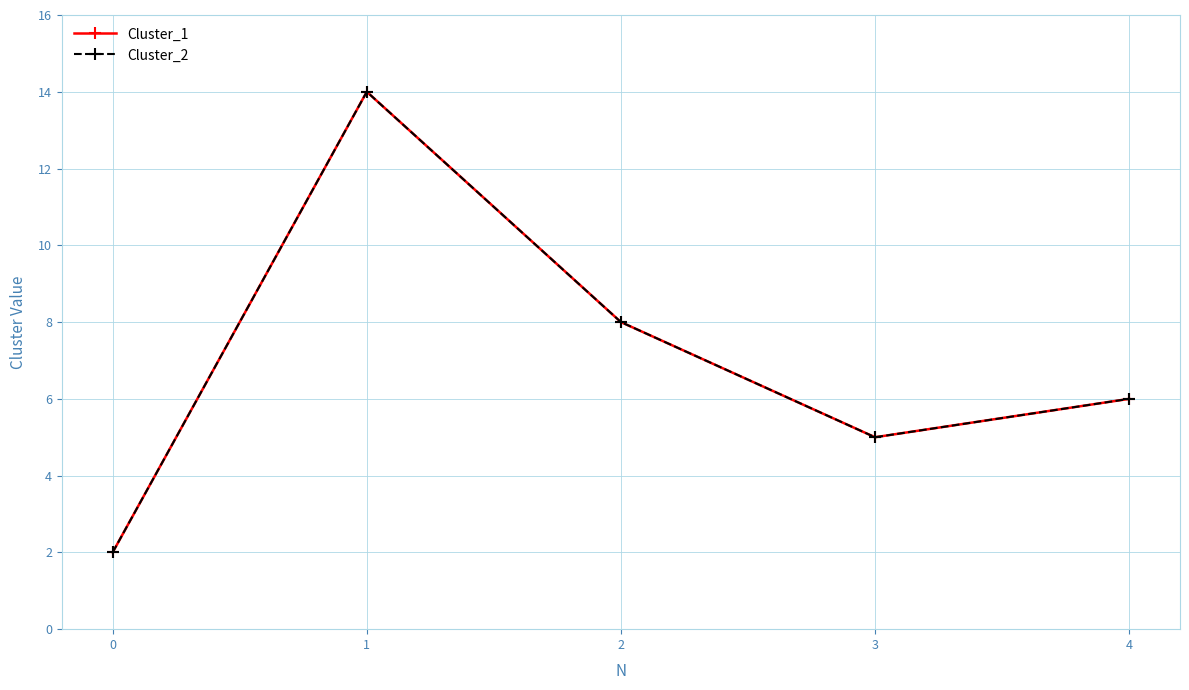

Is this an area chart (filled region under the line)?

No